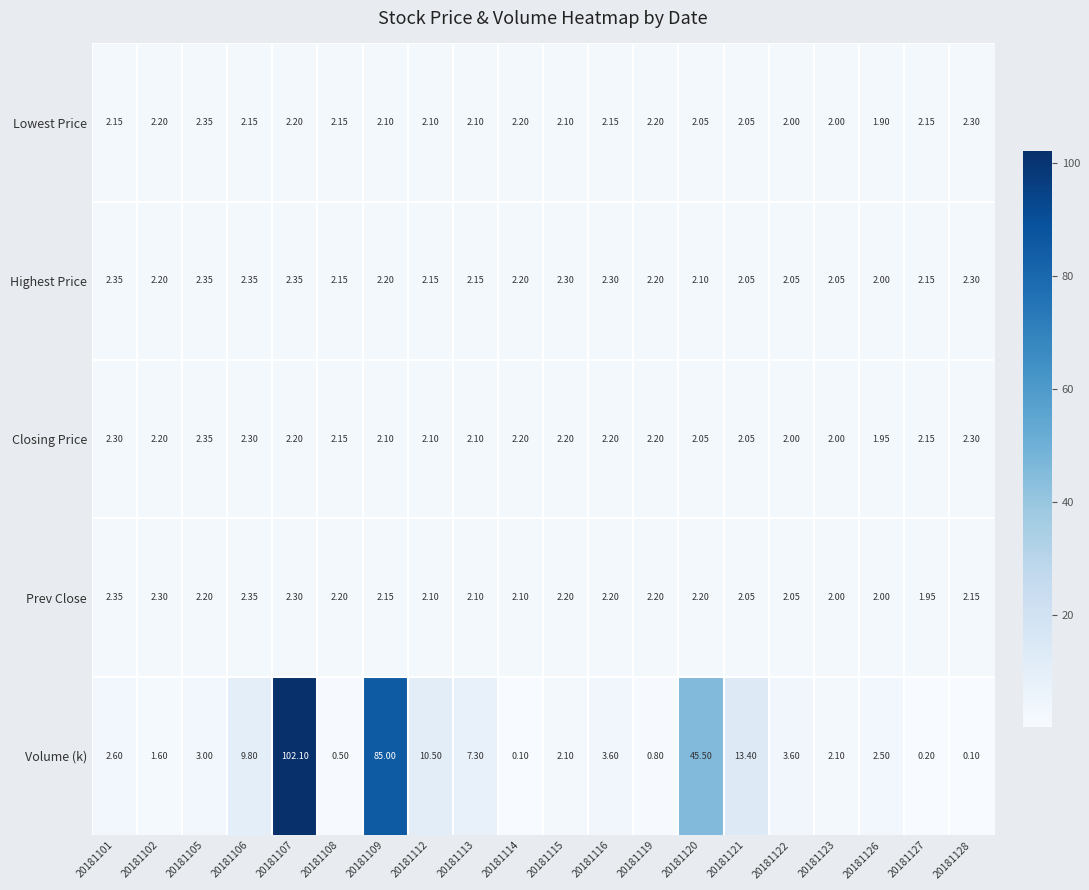

Which series has the largest total across all categories?

Volume (k)